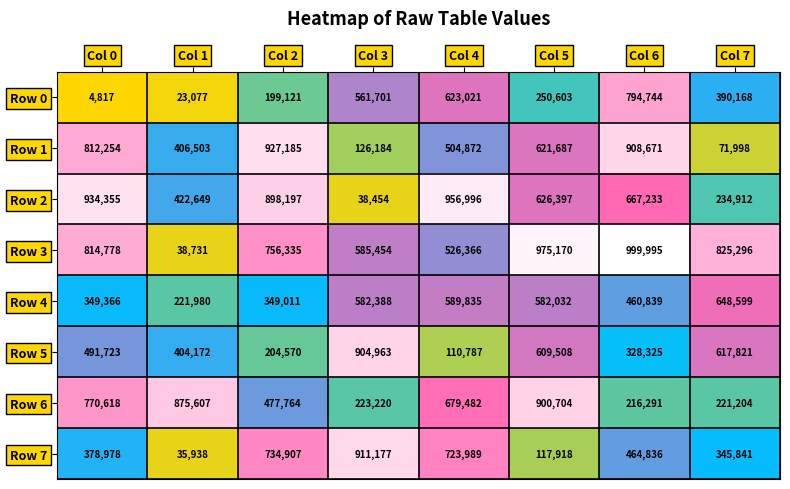

At which label does Row 0 reach its minimum?

Col 0